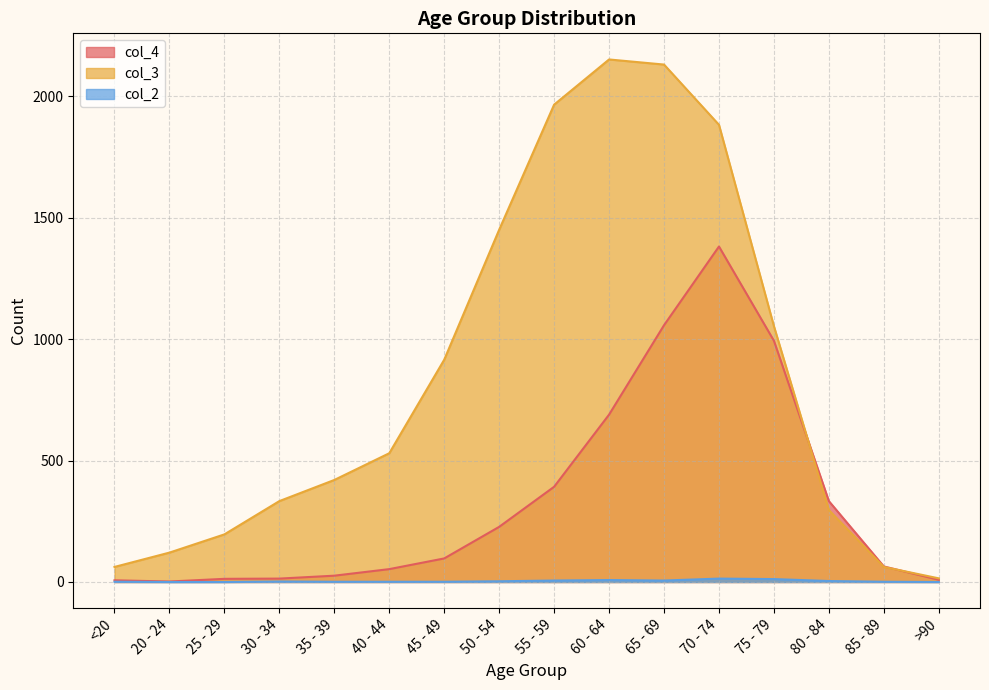

What is the total value across all series at <20?

70